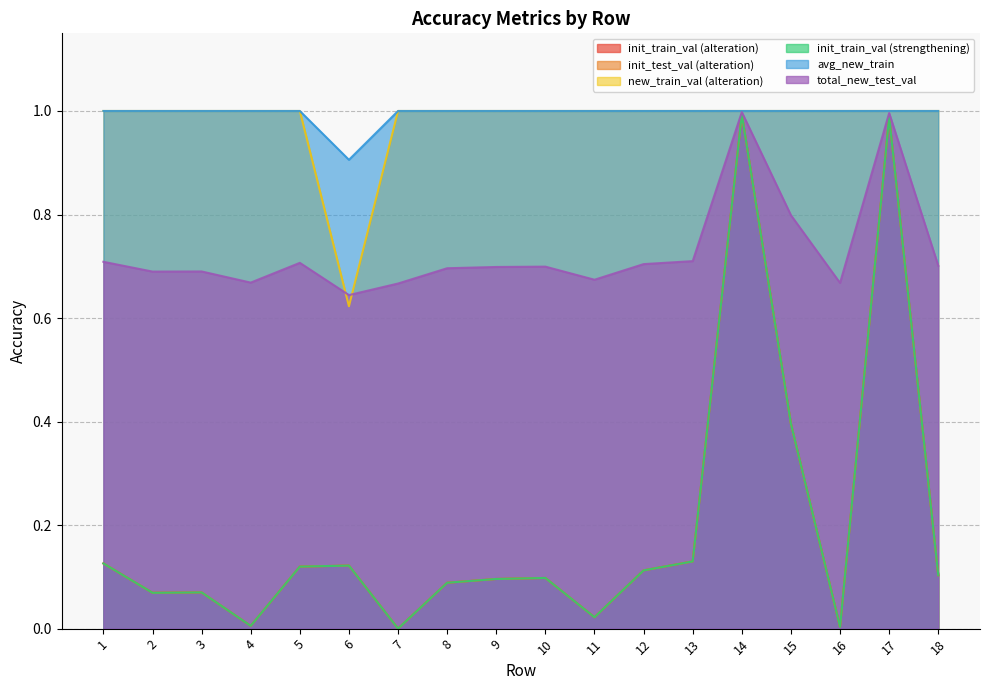

Where is the first local maximum for init_test_val (alteration)?

3